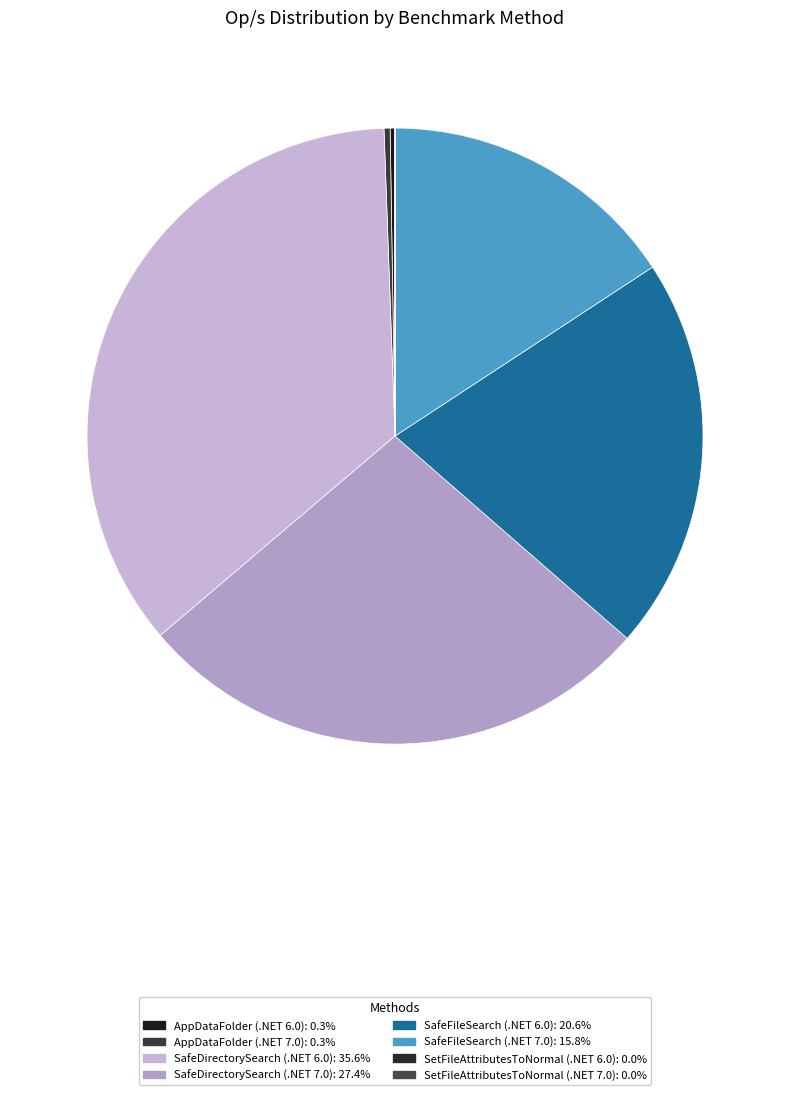

Is the sum of SafeDirectorySearch (.NET 7.0) and AppDataFolder (.NET 7.0) greater than half?

No